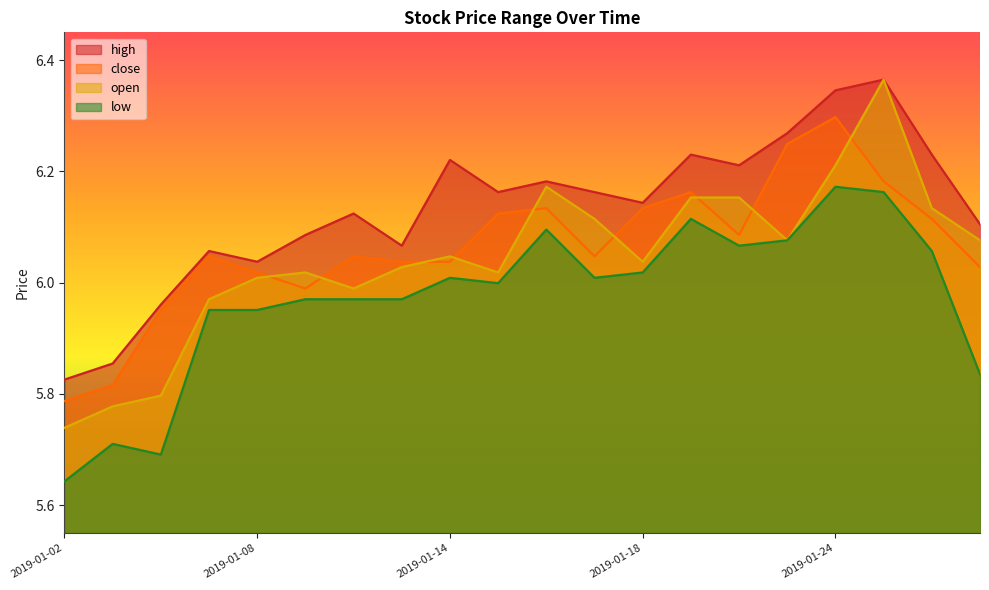

Count the number of data series in this chart.

4